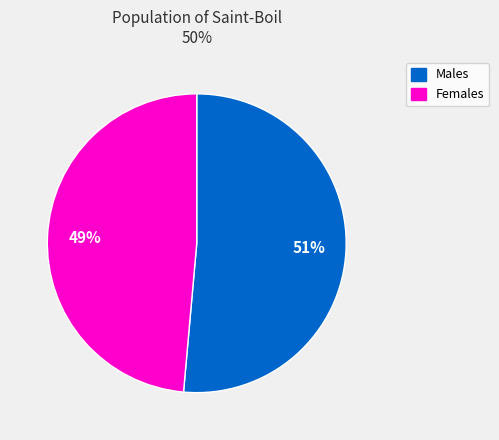

Is the sum of Males and Females greater than half?

Yes